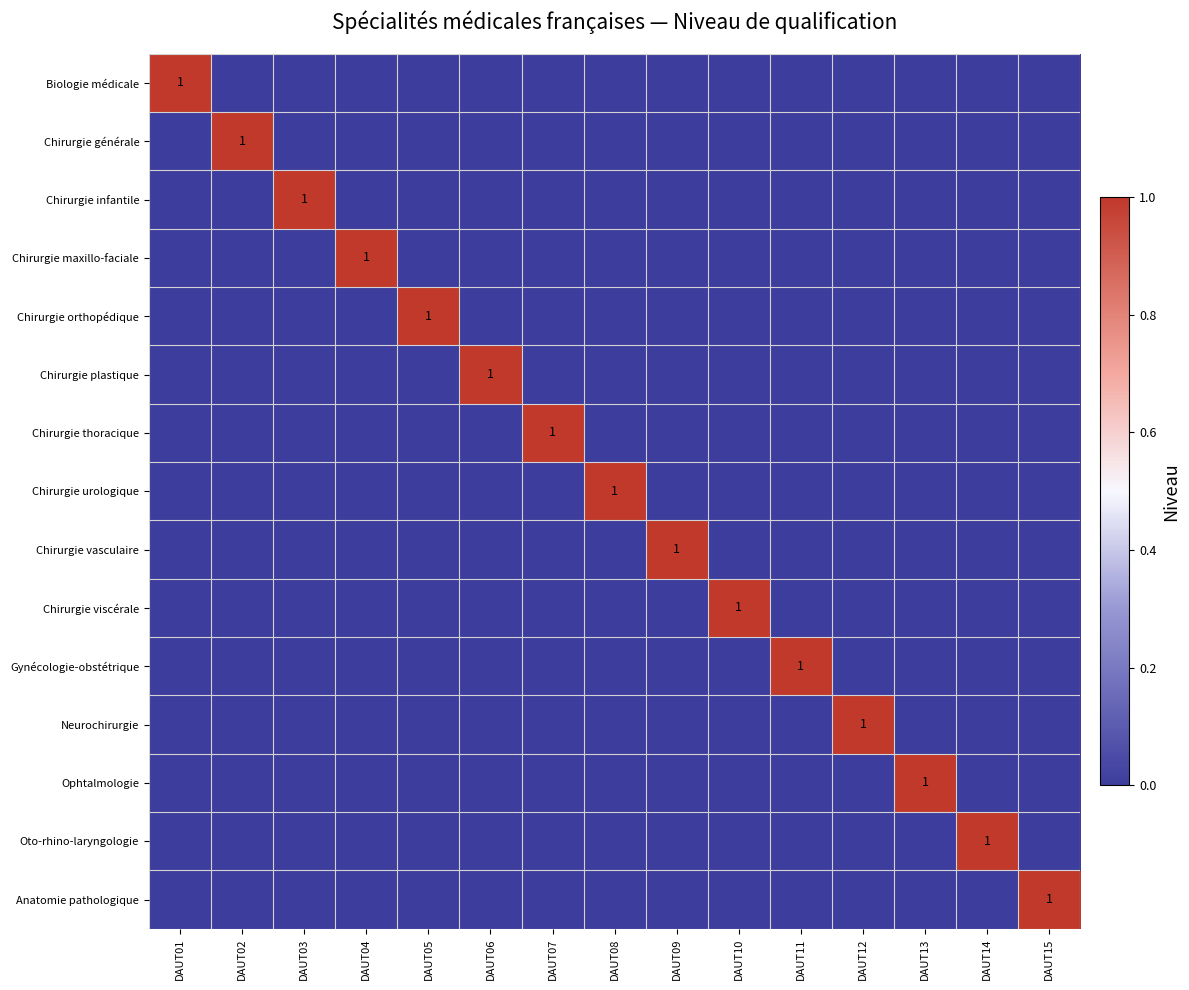

What is the maximum value for Chirurgie thoracique?

1